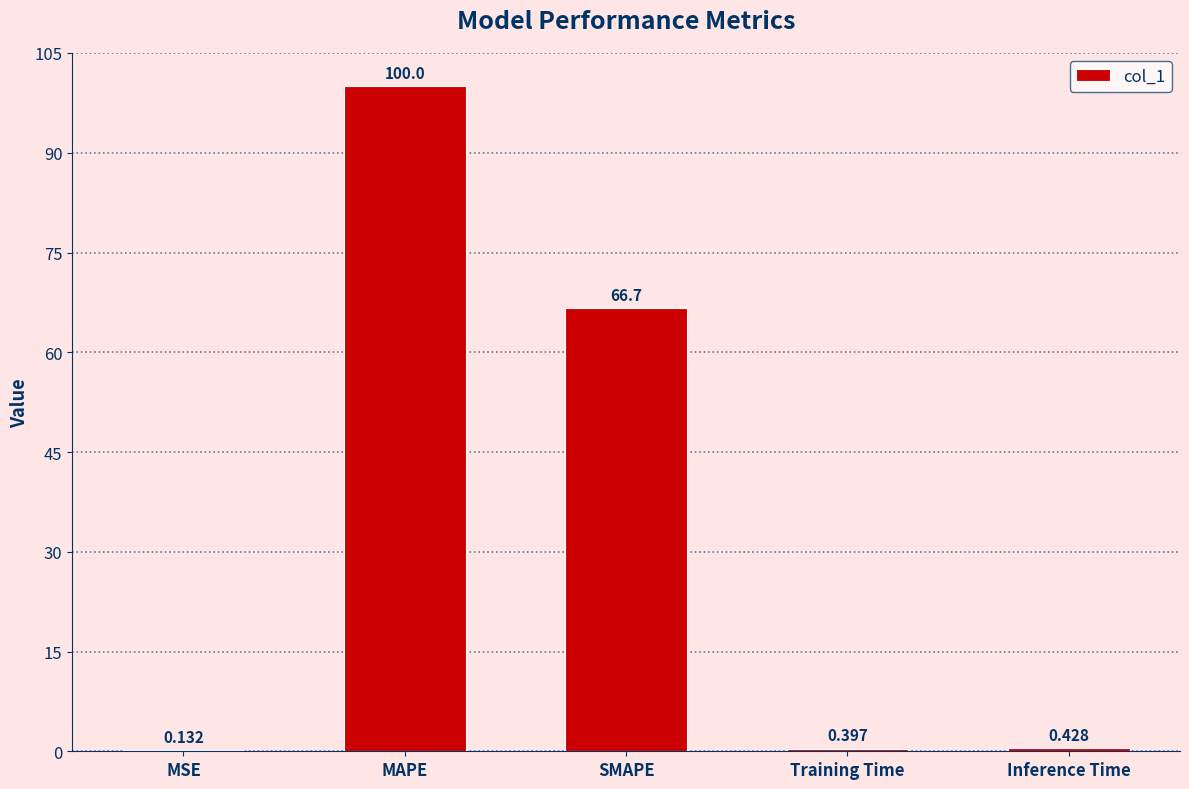

Which label corresponds to the largest value in the chart?

MAPE